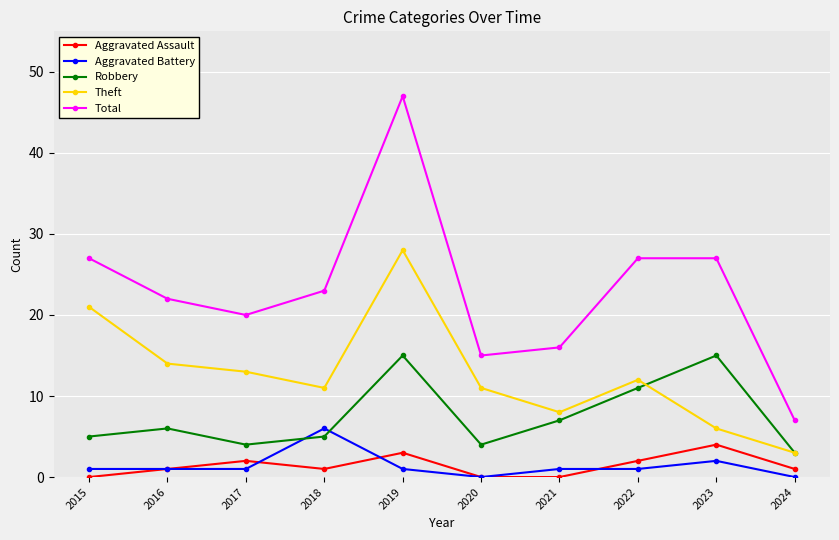

Which series has the largest range (max minus min)?

Total